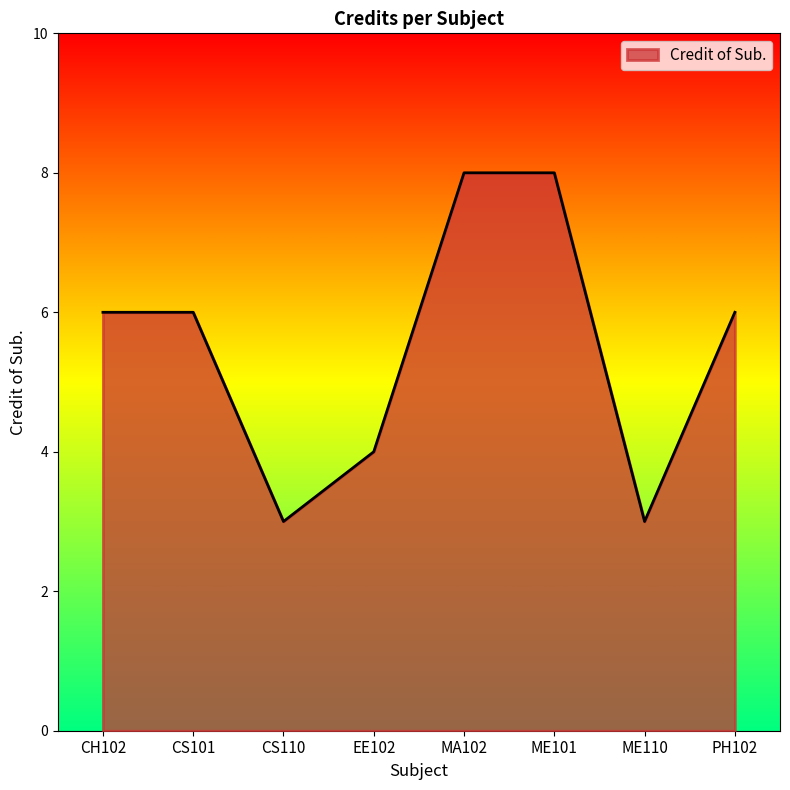

Count the values in the range 4 to 8.

6